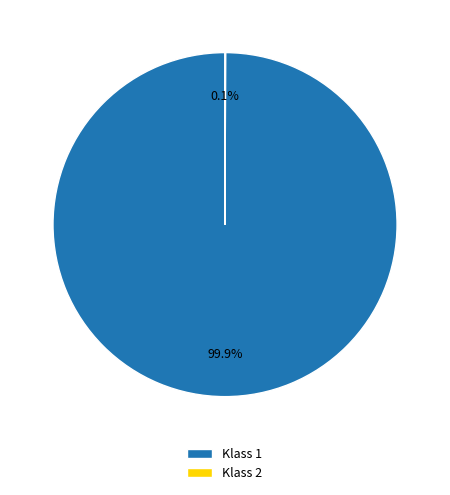

Which slice represents more than half of the pie?

Klass 1